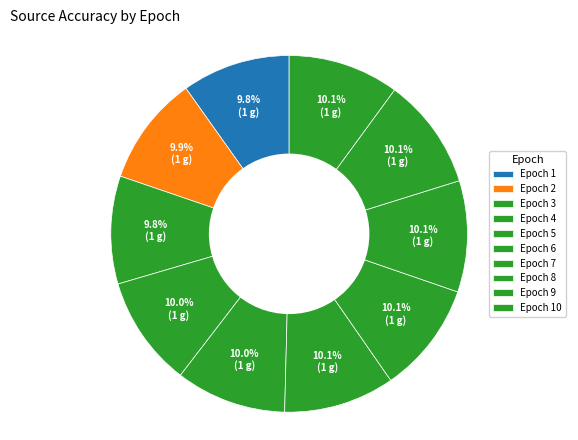

Count the number of slices in the pie.

10